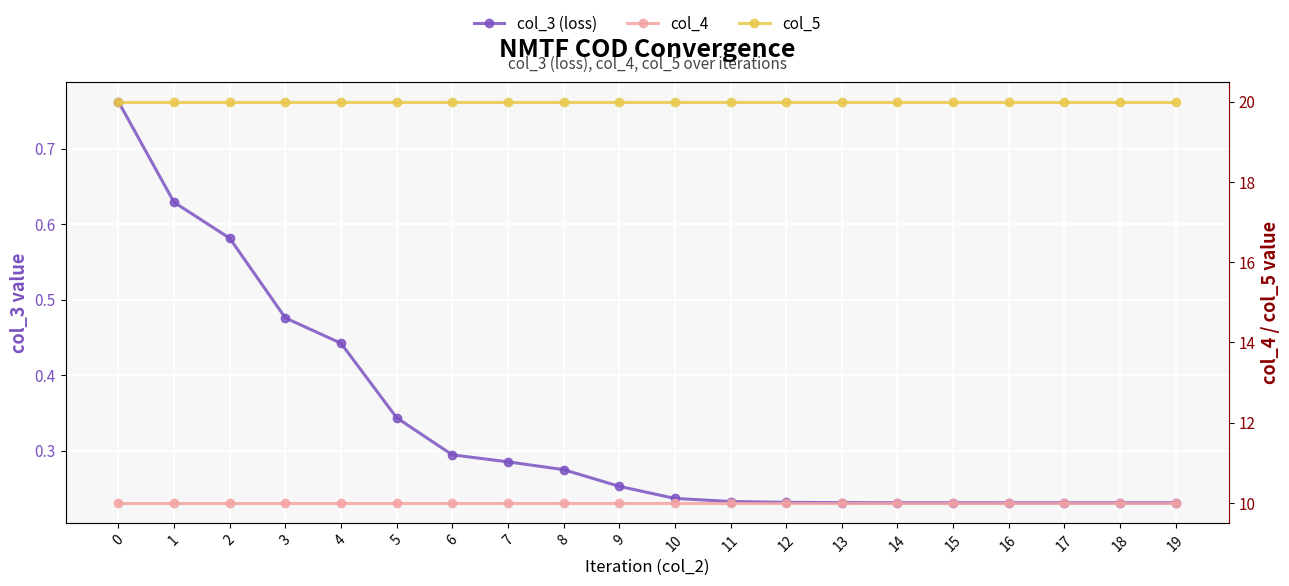

What are all the series names shown in the legend?

col_3 (loss), col_4, col_5